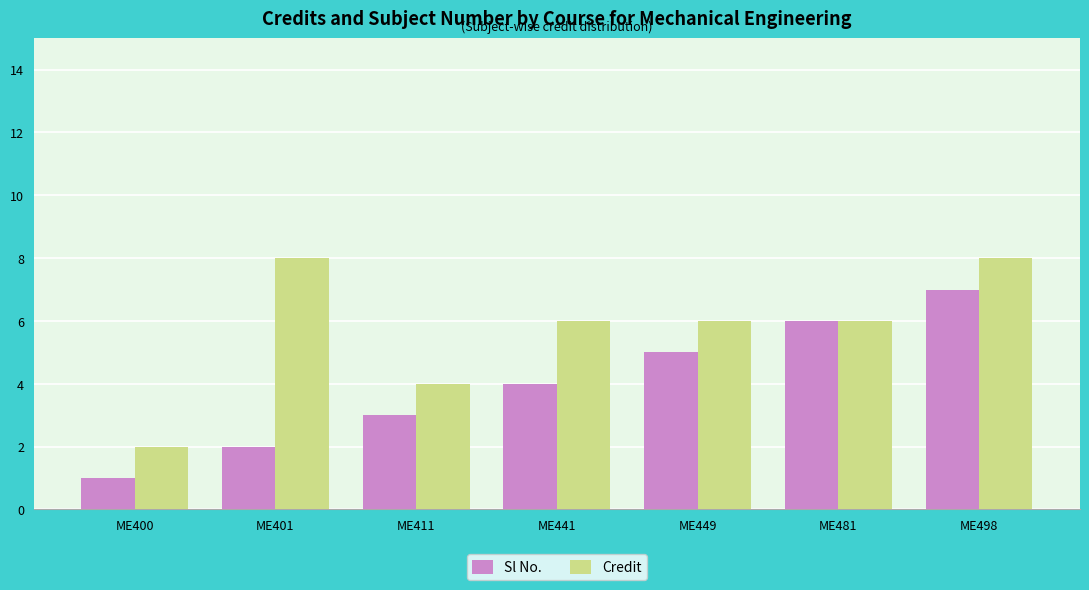

Reading right to left, transcribe all the data shown in this chart.

Sl No.: ME498=7	ME481=6	ME449=5	ME441=4	ME411=3	ME401=2	ME400=1
Credit: ME498=8	ME481=6	ME449=6	ME441=6	ME411=4	ME401=8	ME400=2